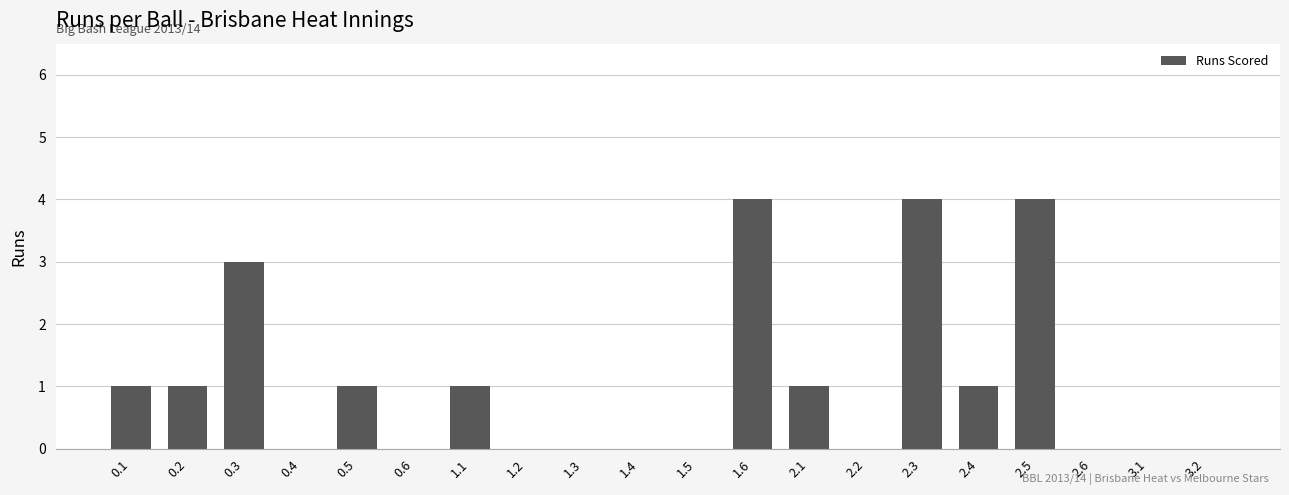

Reading left to right, what are all the values shown in this chart?

1	1	3	0	1	0	1	0	0	0	0	4	1	0	4	1	4	0	0	0